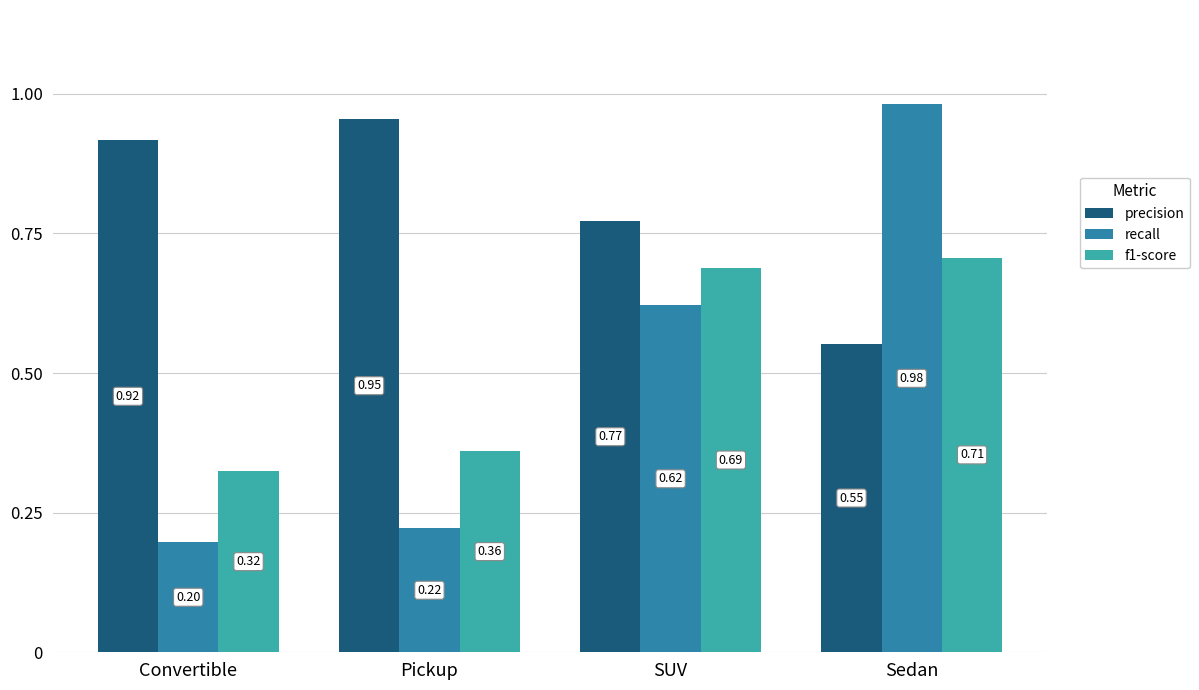

Which series changed the most between Pickup and Sedan?

recall